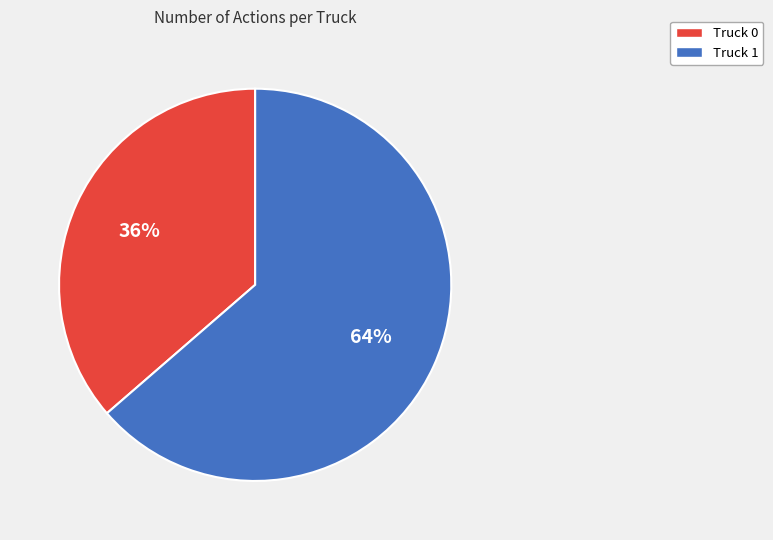

The Truck 0 slice represents 27% of the pie. True or false?

False